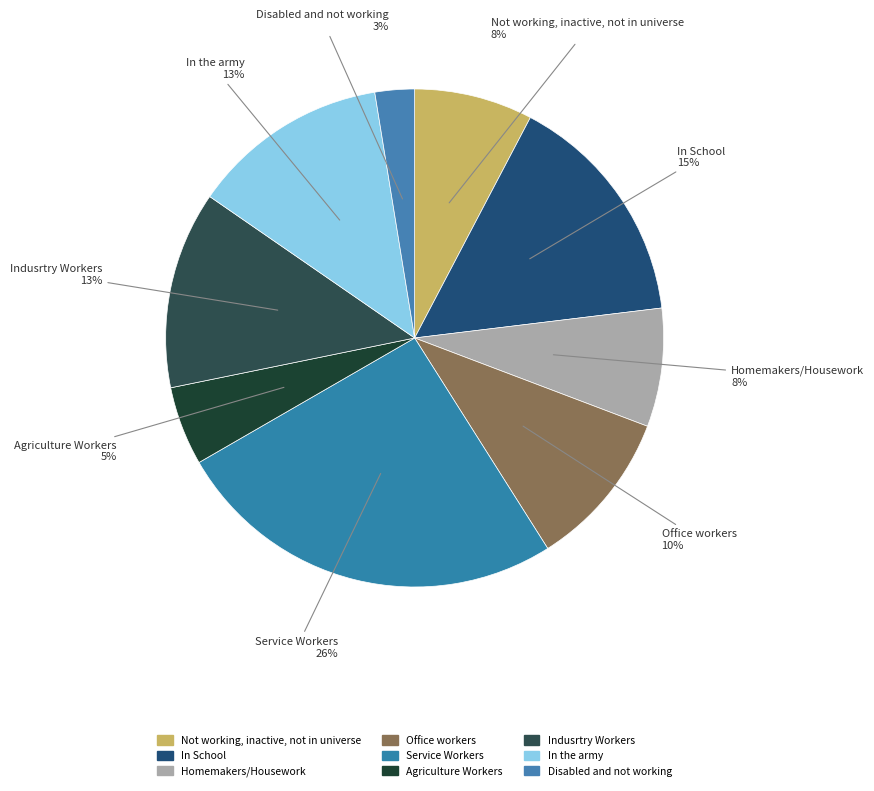

The In the army slice represents 13% of the pie. True or false?

True